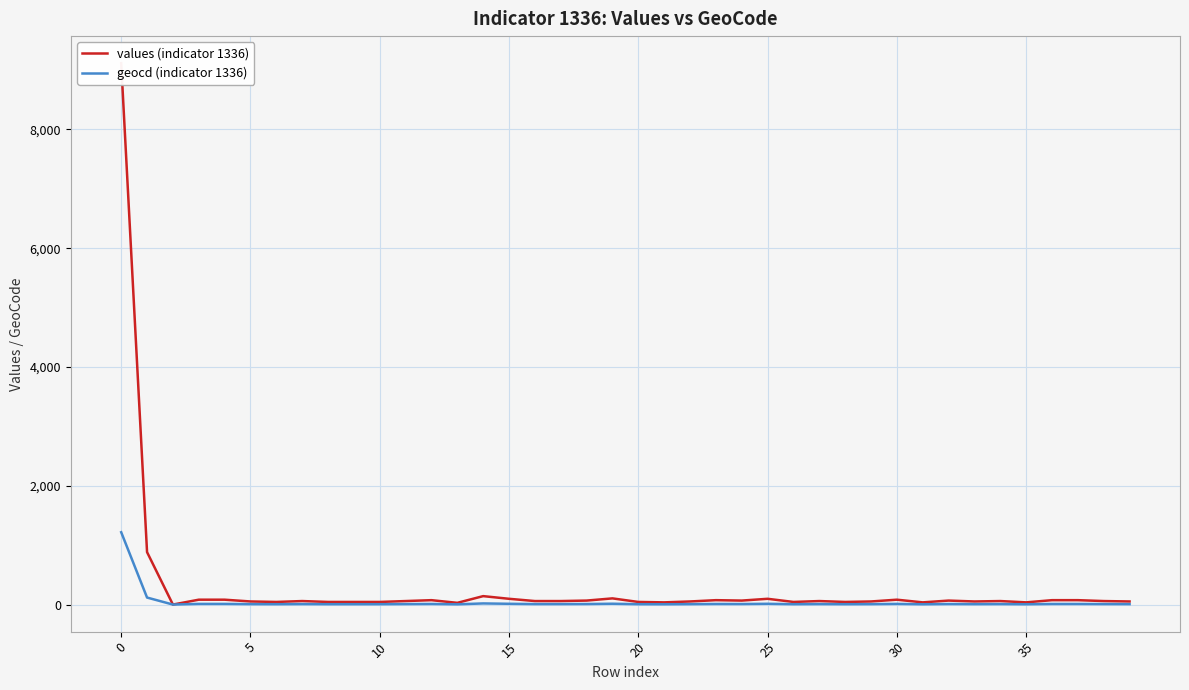

How many positive values does the values (indicator 1336) series have?

39